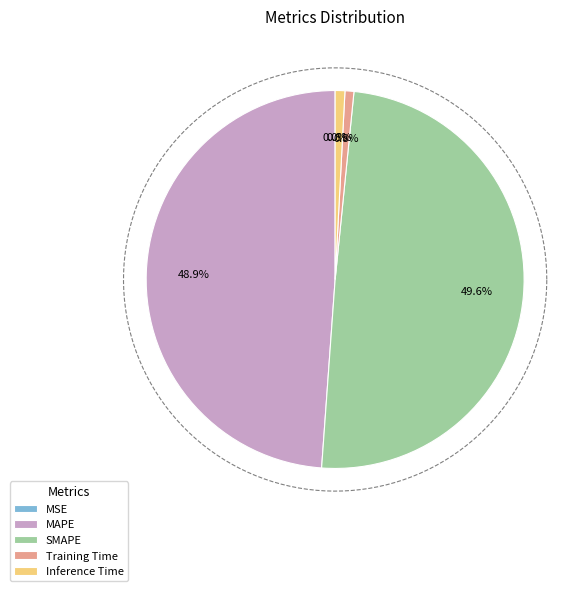

To the nearest percent, what portion does SMAPE represent?

50%